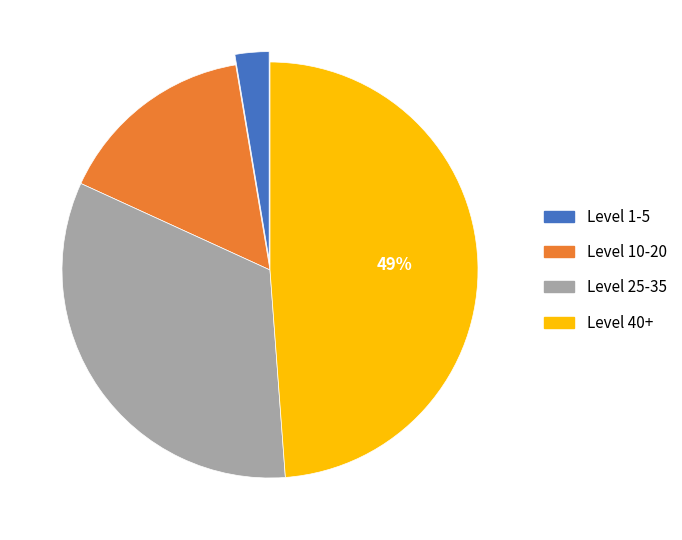

Is there a majority slice in this chart?

No